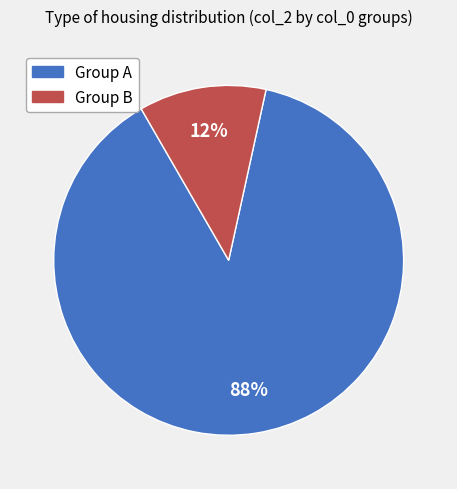

To the nearest percent, what is the difference between the largest and smallest slice percentages?

76%